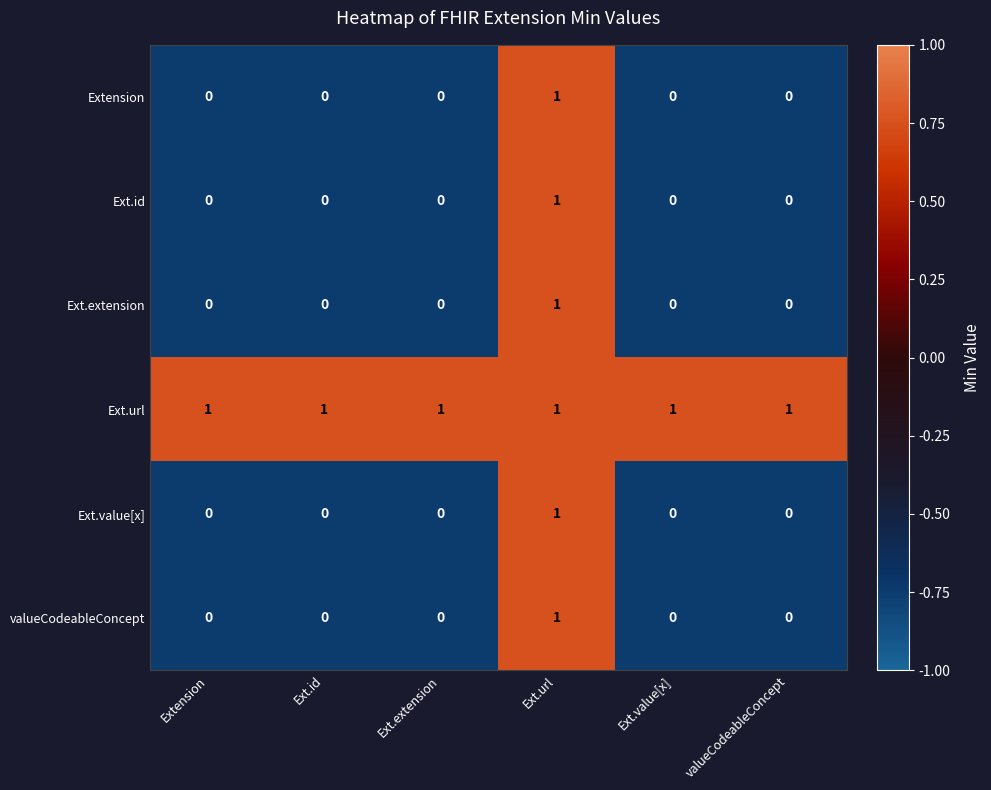

The valueCodeableConcept series shows 0 at Ext.value[x]. True or false?

True